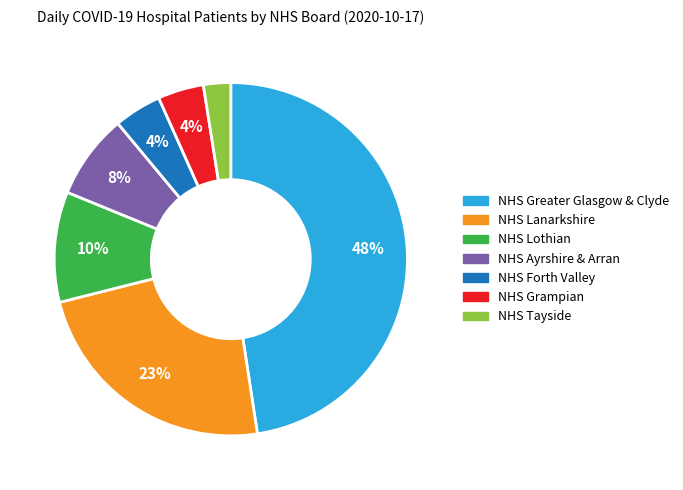

To the nearest percent, what portion does NHS Lanarkshire represent?

23%